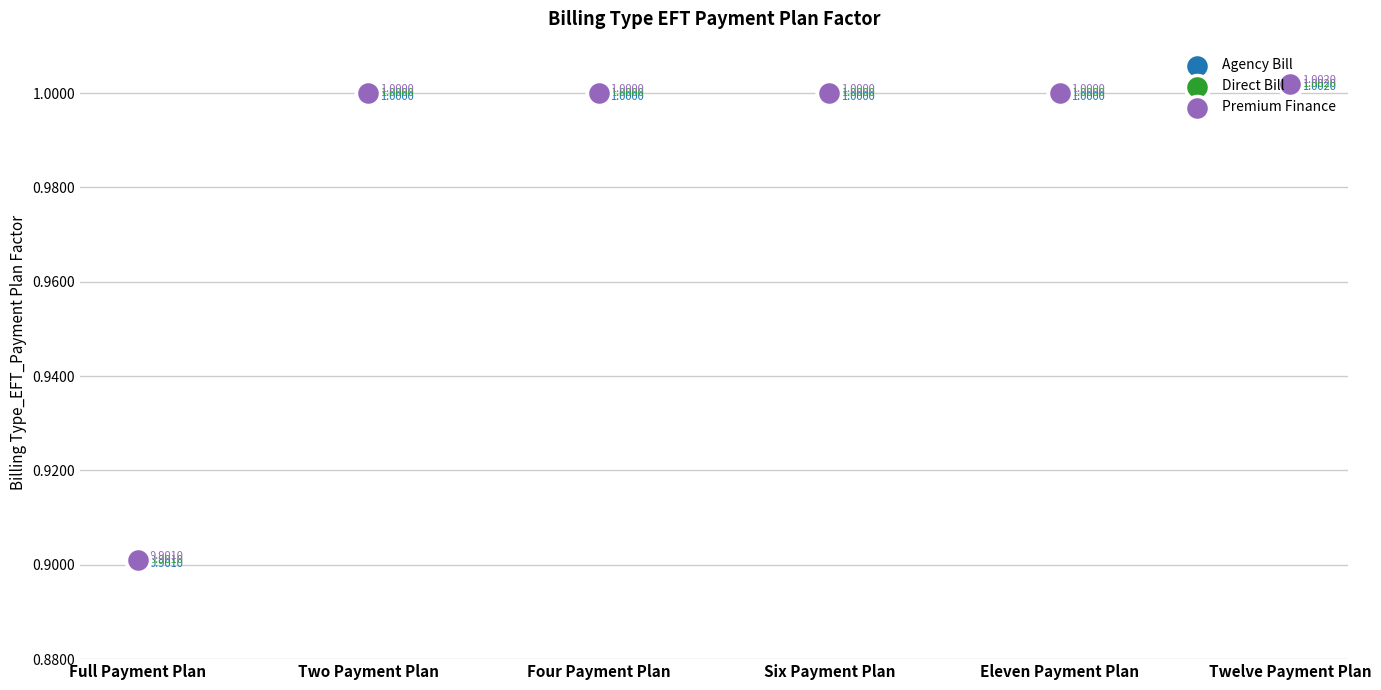

At how many categories does at least one series exceed 0?

6